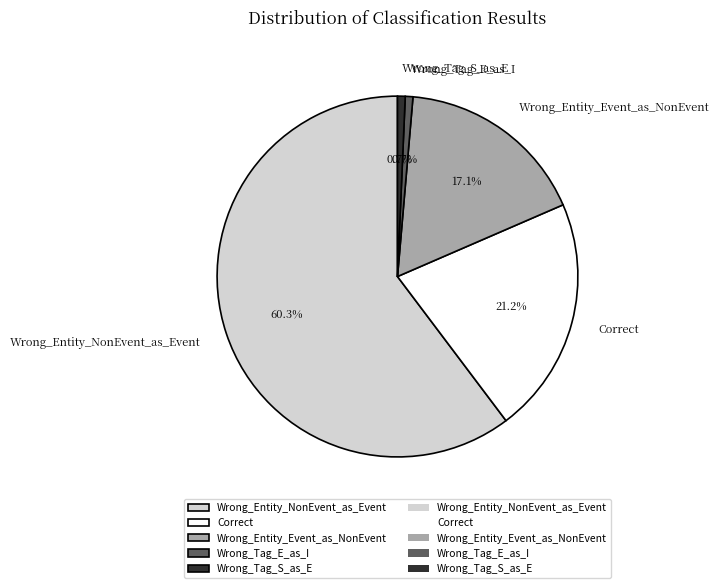

What is the majority slice?

Wrong_Entity_NonEvent_as_Event